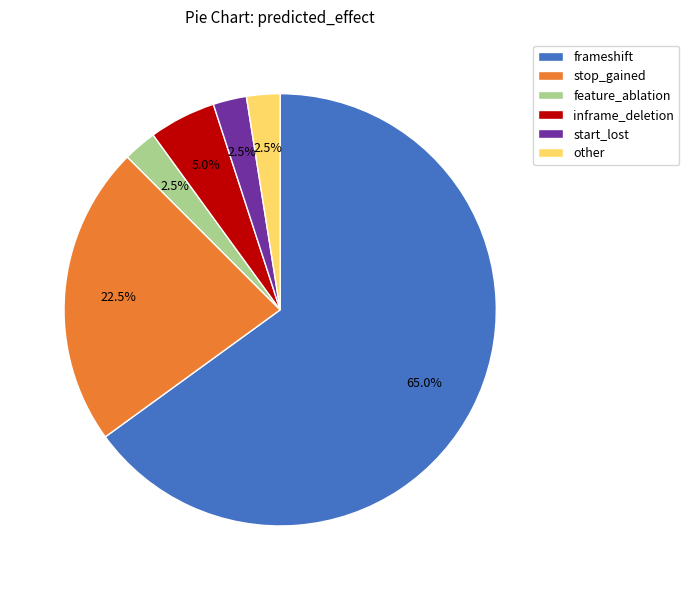

Which category has the biggest portion of the pie?

frameshift